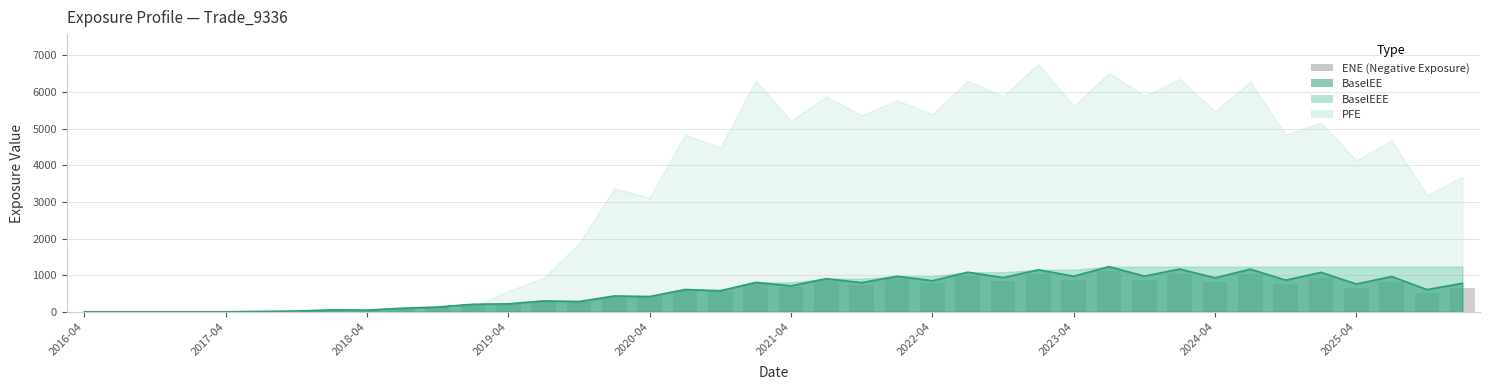

Is it true that the value at 17 is 578.1?

True